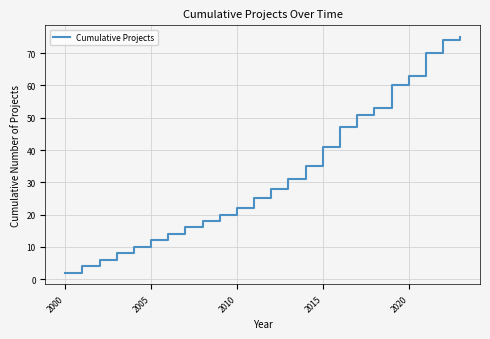

What is the difference between the maximum and minimum values?

73